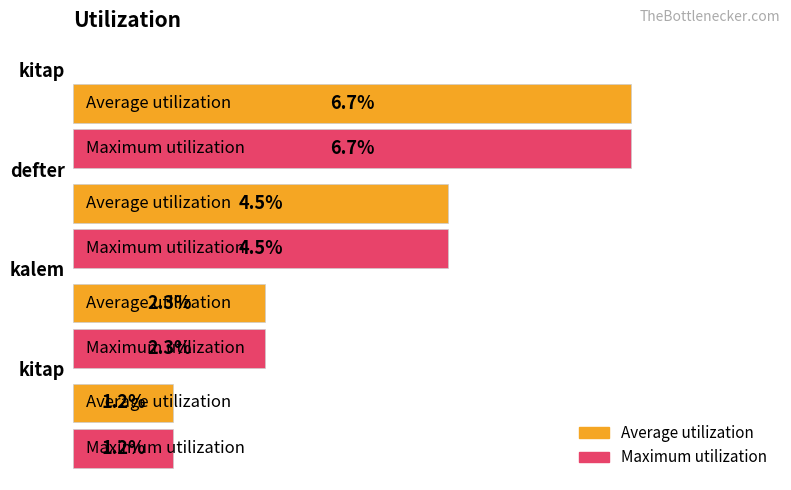

What is the sum of all Maximum utilization values?

14.7